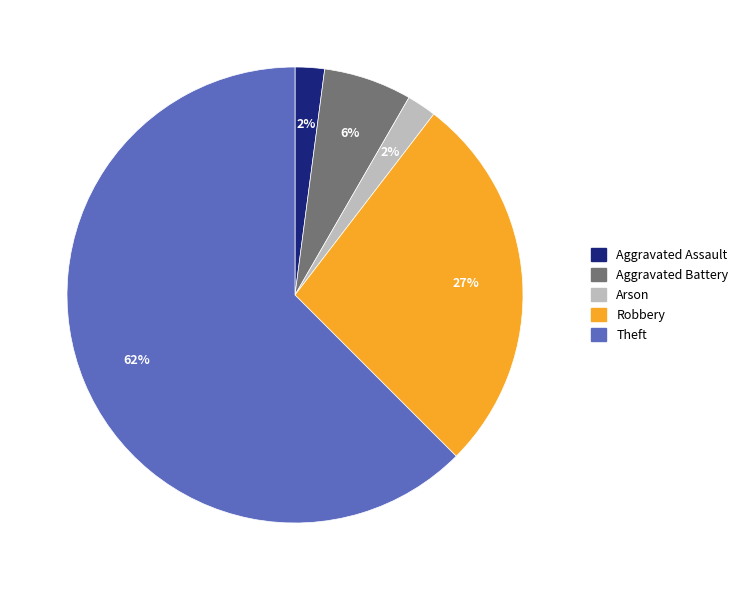

To the nearest percent, what is the average slice percentage?

20%